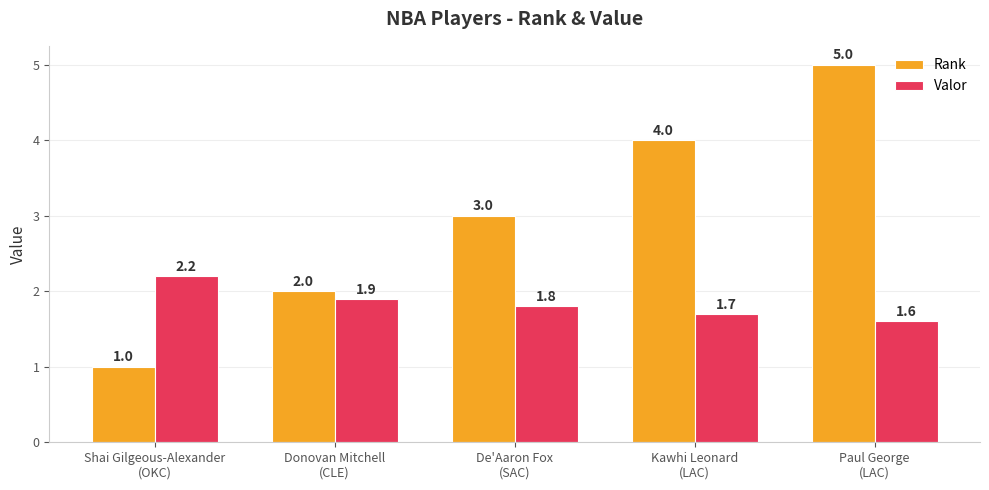

Reading left to right, list all the values displayed in this chart.

Rank: Shai Gilgeous-Alexander
(OKC)=1.0	Donovan Mitchell
(CLE)=2.0	De'Aaron Fox
(SAC)=3.0	Kawhi Leonard
(LAC)=4.0	Paul George
(LAC)=5.0
Valor: Shai Gilgeous-Alexander
(OKC)=2.2	Donovan Mitchell
(CLE)=1.9	De'Aaron Fox
(SAC)=1.8	Kawhi Leonard
(LAC)=1.7	Paul George
(LAC)=1.6